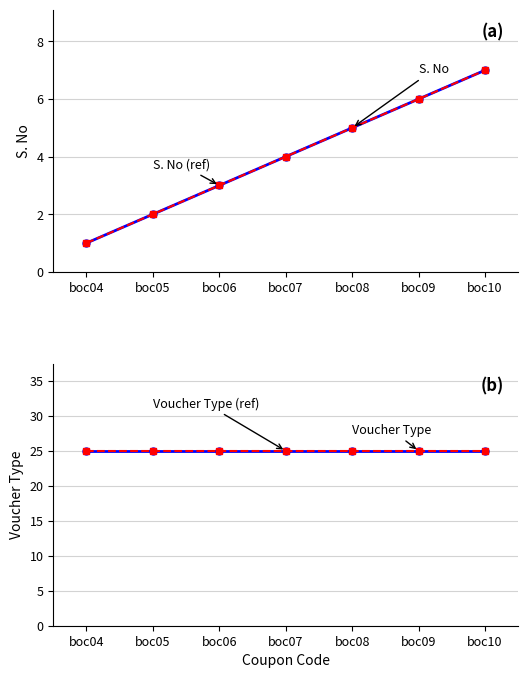

Count the number of data series in this chart.

4